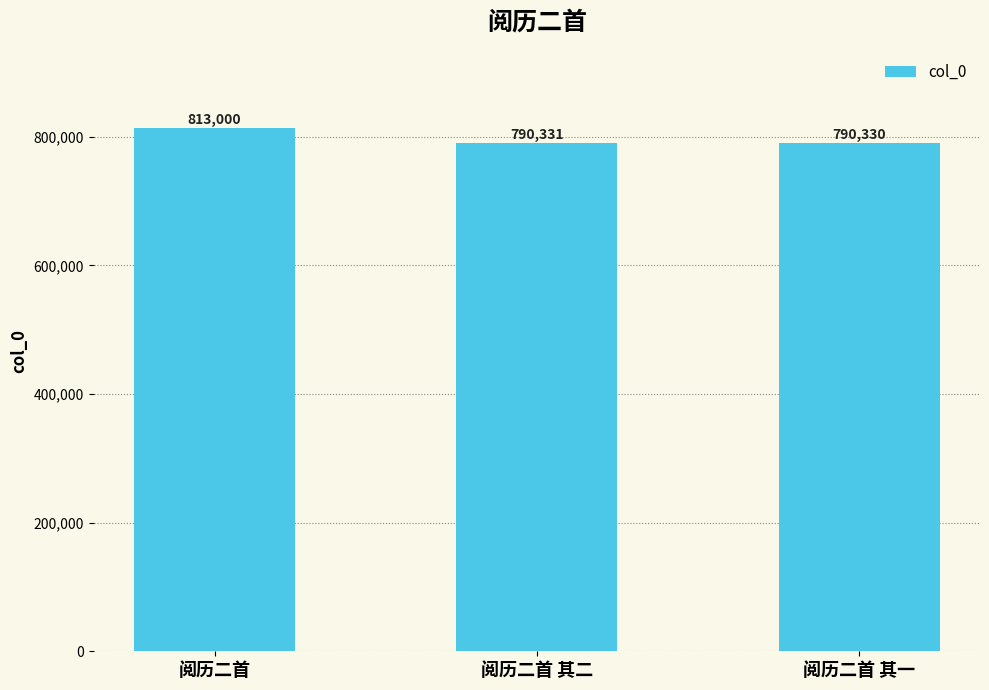

Between 阅历二首 其一 and 阅历二首, which is larger?

阅历二首